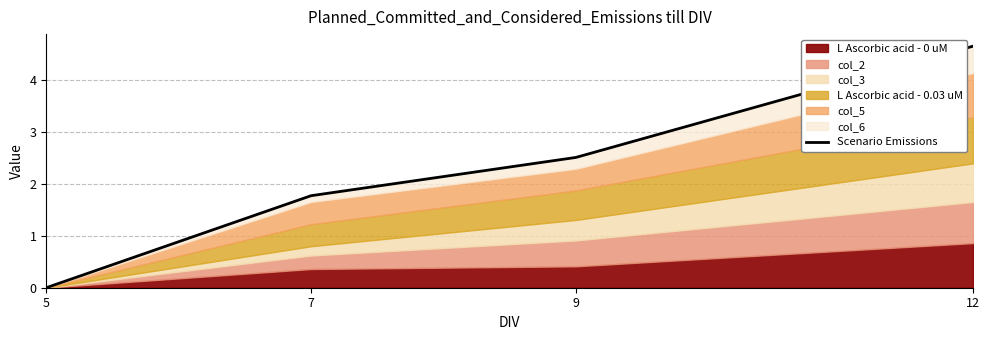

True or false: the data shows 4.7 at 12.

True